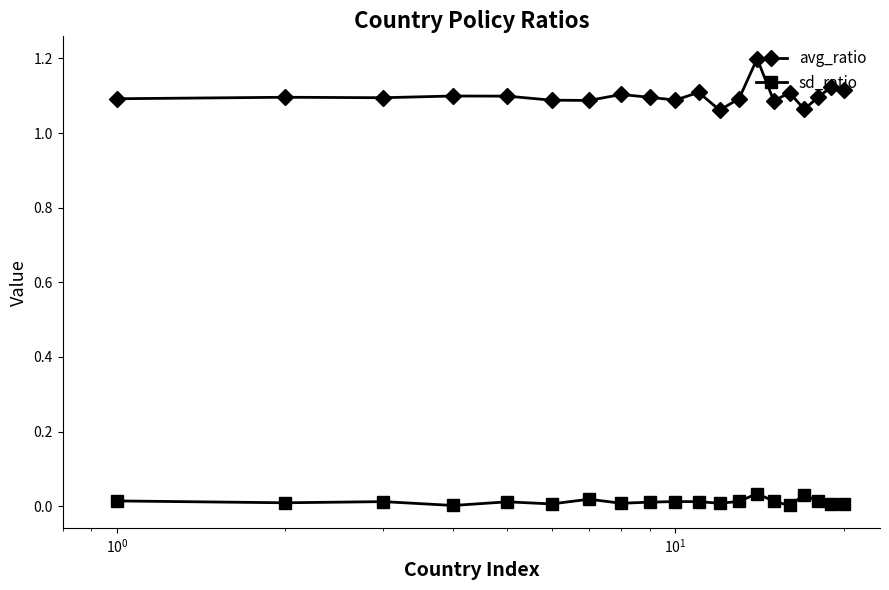

Which series has the widest spread of values?

avg_ratio